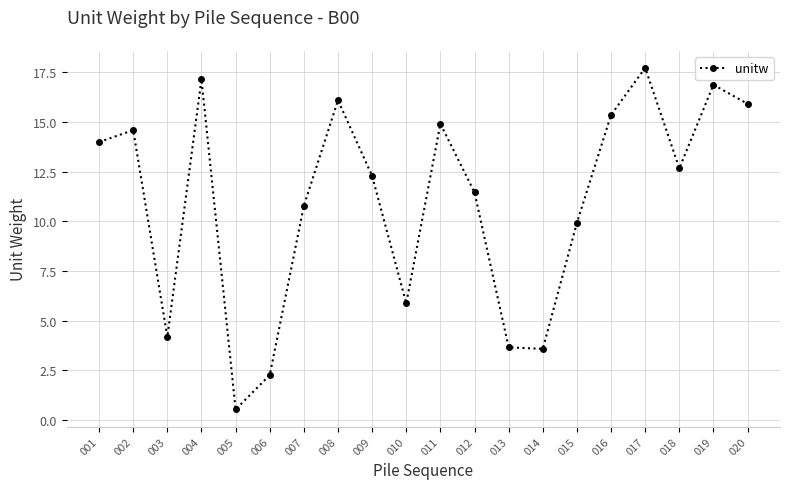

What is the value of the 20th point from the left?

15.9